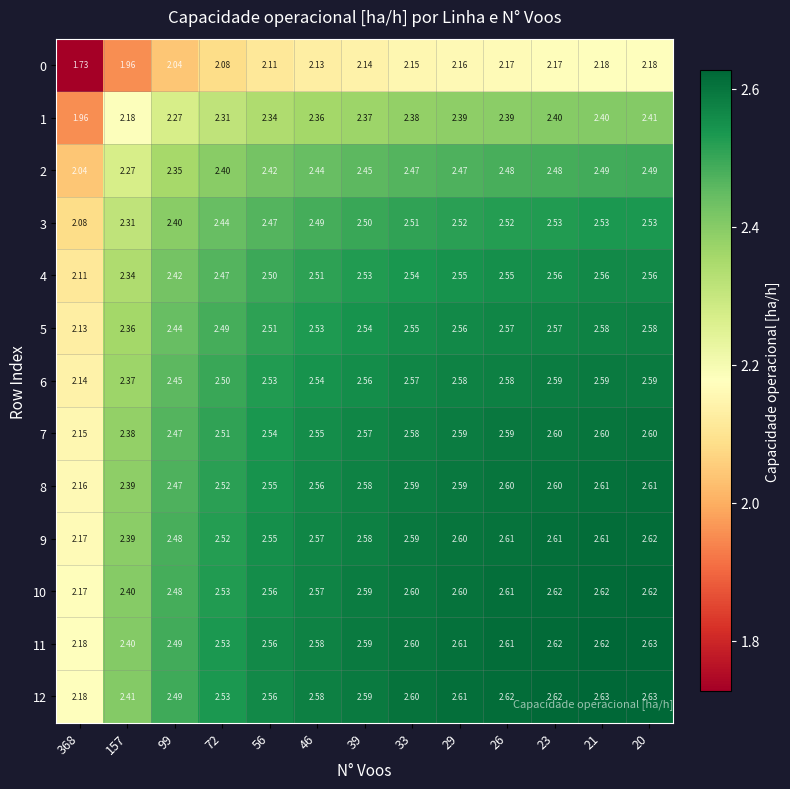

How many series are shown in this chart?

13